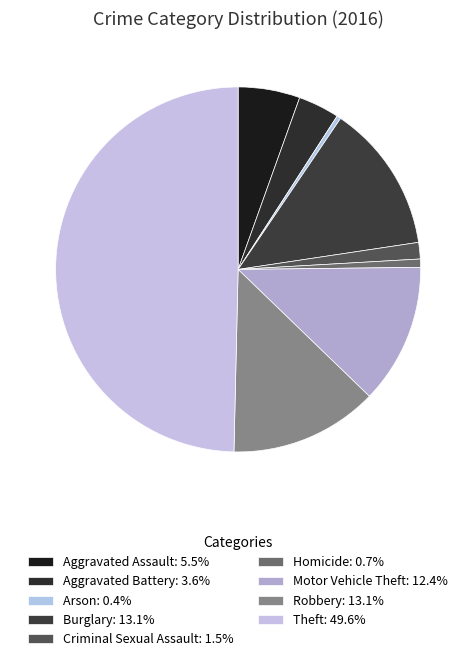

How many segments does this pie chart have?

9